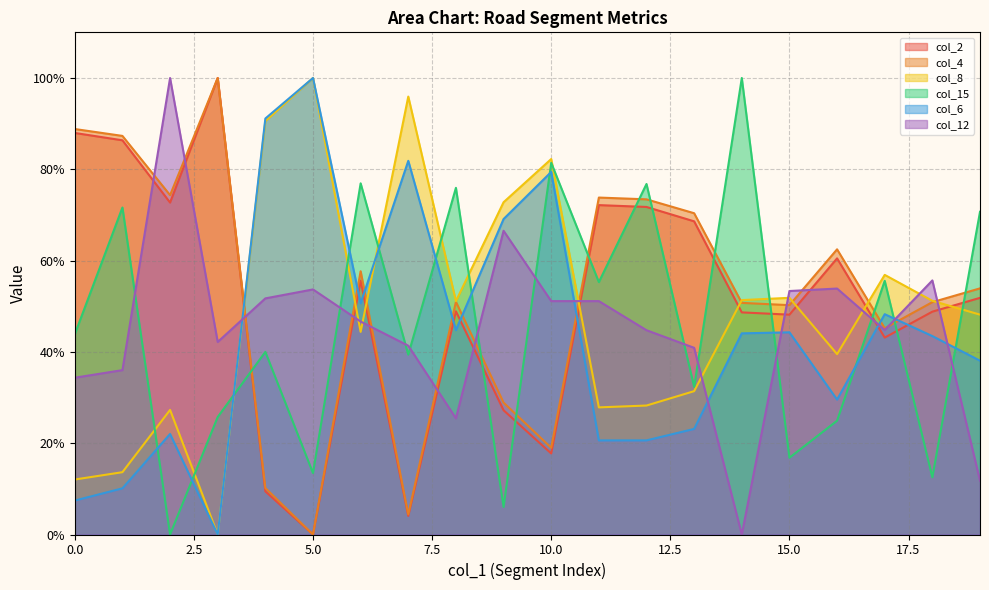

Rank the series by their maximum value, from lowest to highest.

col_2, col_4, col_8, col_15, col_6, col_12